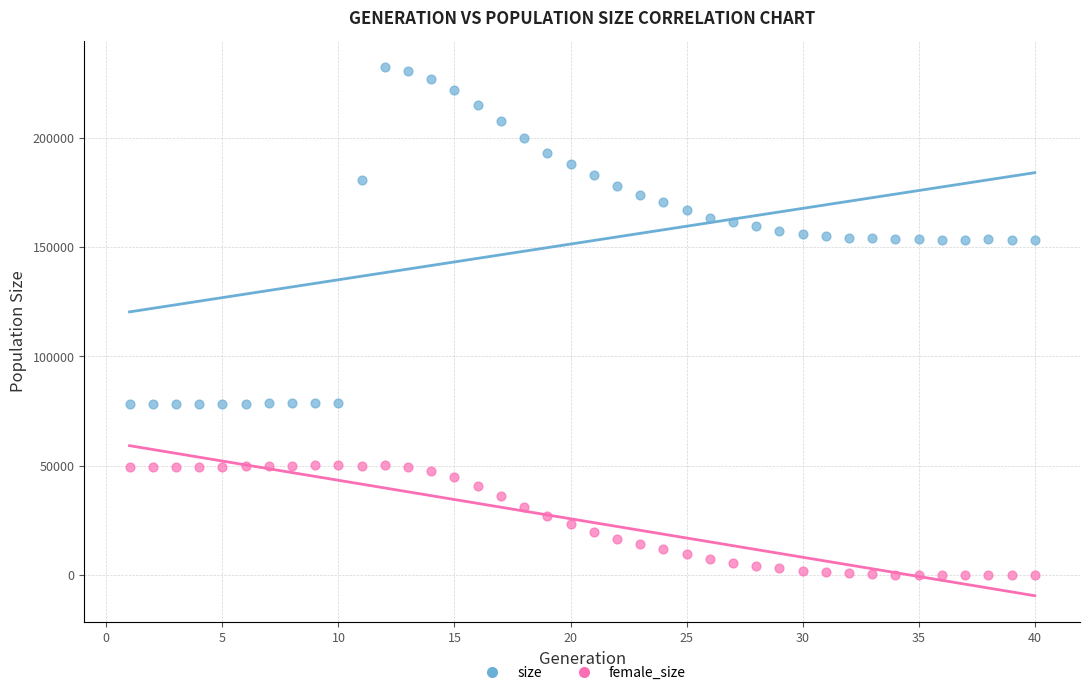

Across all data points, what is the range of X values (max minus min)?

39